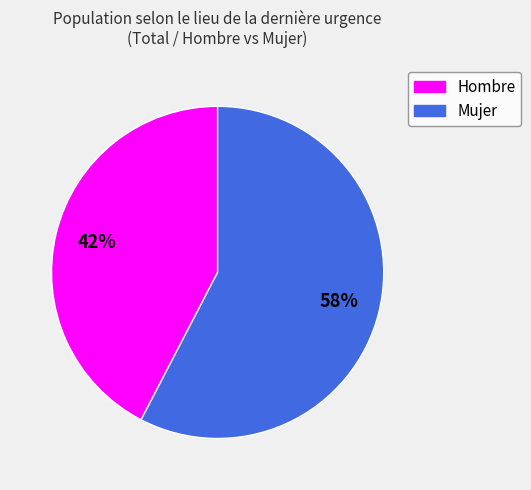

Which category accounts for the majority?

Mujer